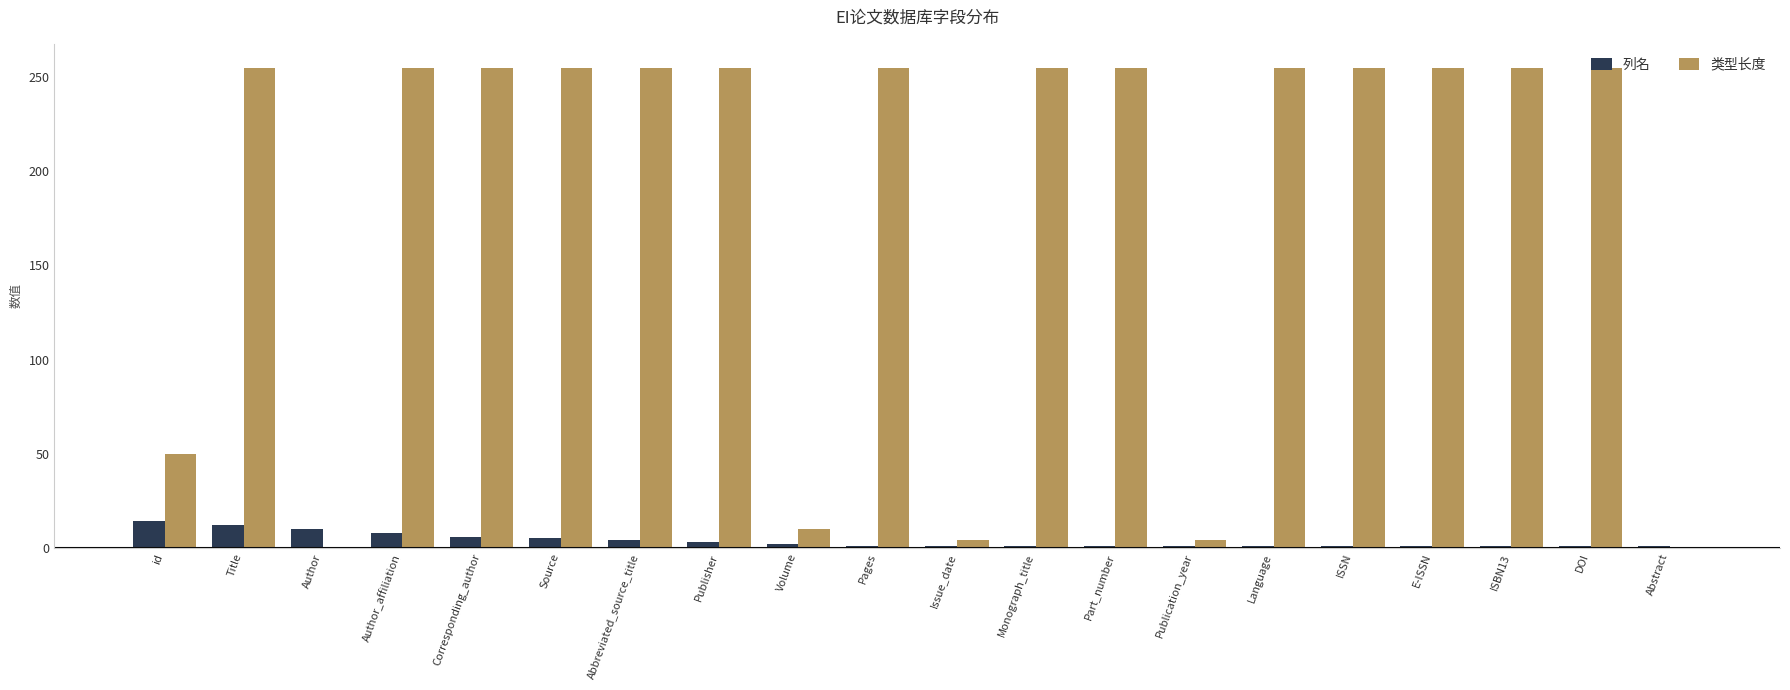

What is the sum of all 类型长度 values?

3638